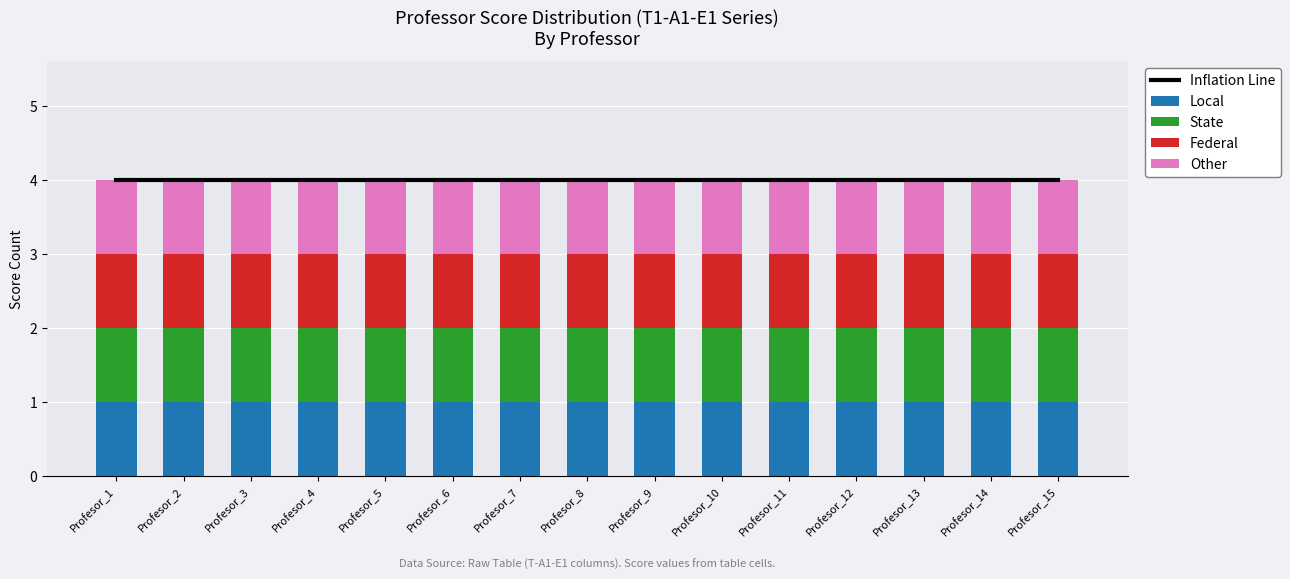

Which series has the widest spread of values?

Inflation Line